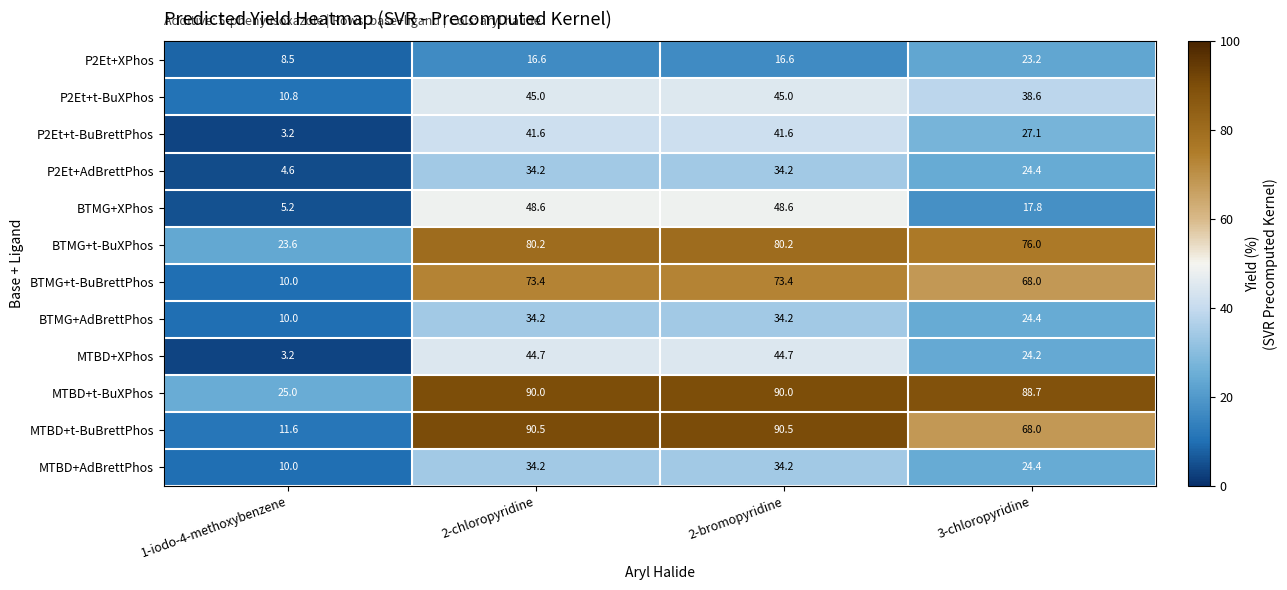

What is the lowest value of the BTMG+t-BuBrettPhos series?

10.0